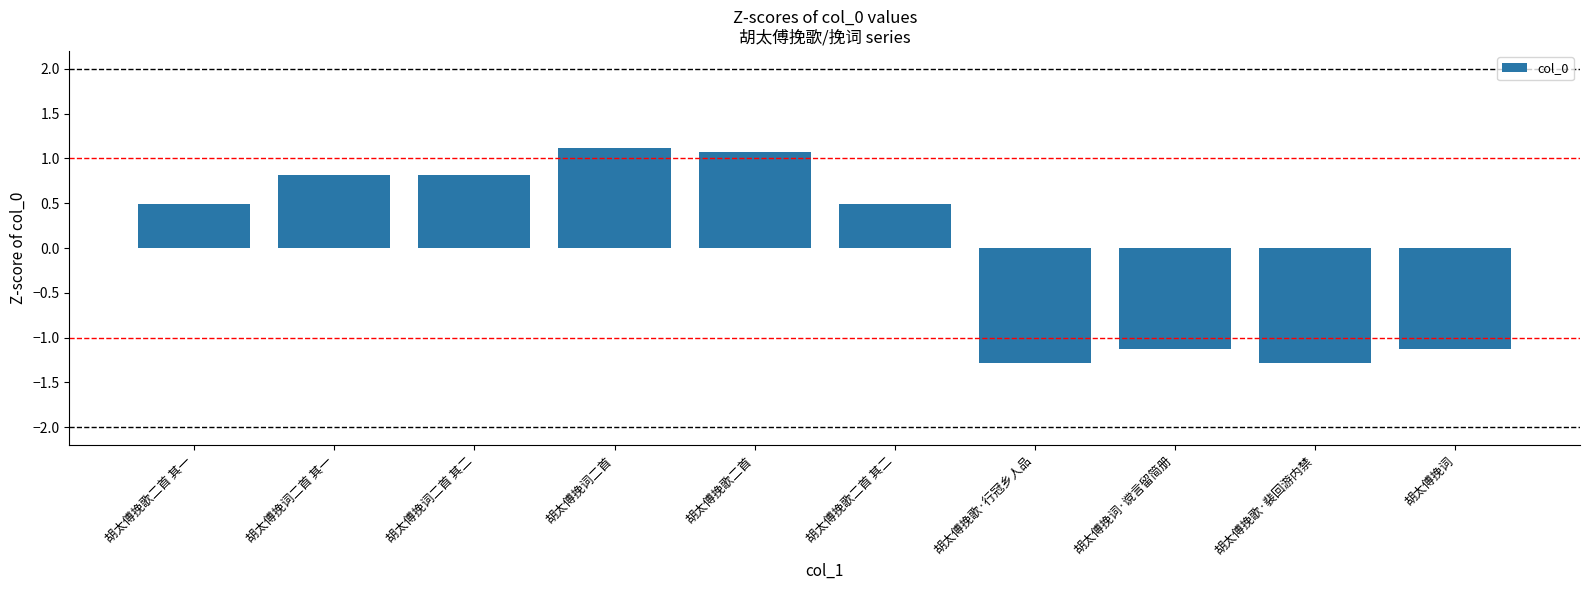

What is the change in value from 胡太傅挽词二首 其一 to 胡太傅挽词·谠言留简册?

-1.9